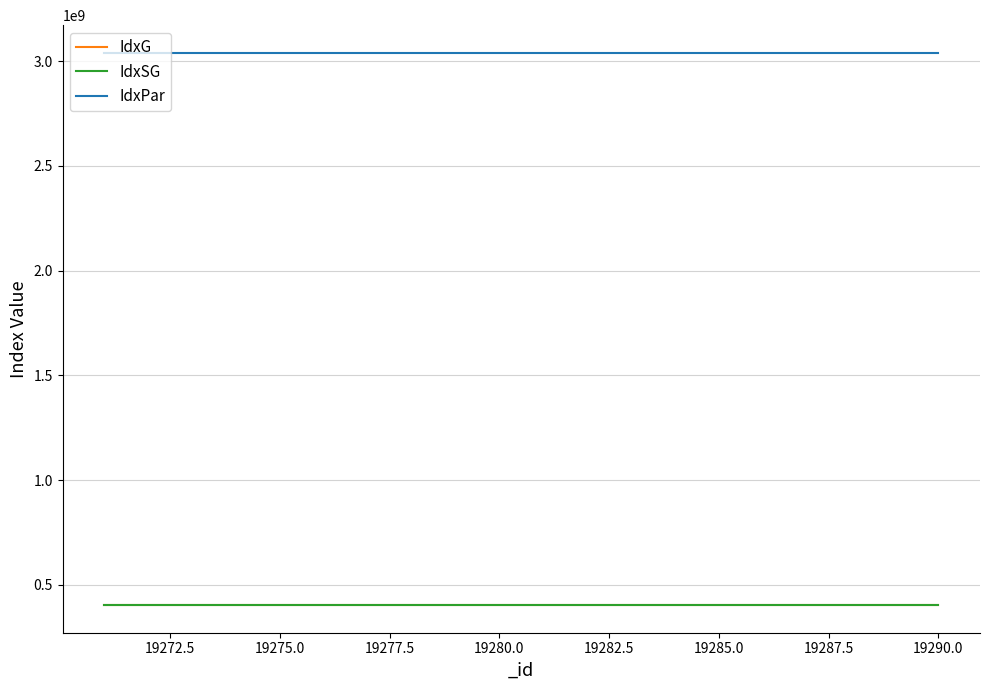

Which series has the largest total across all categories?

IdxPar